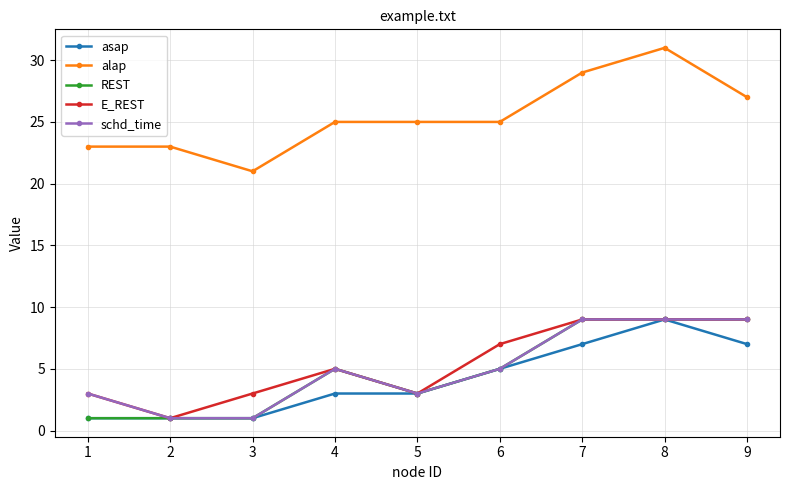

What is the maximum value for schd_time?

9